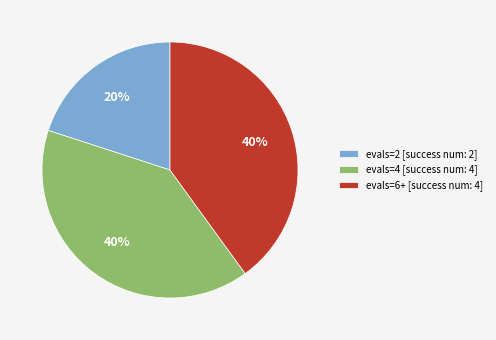

Which slice is the smallest?

evals=2 [success num: 2]